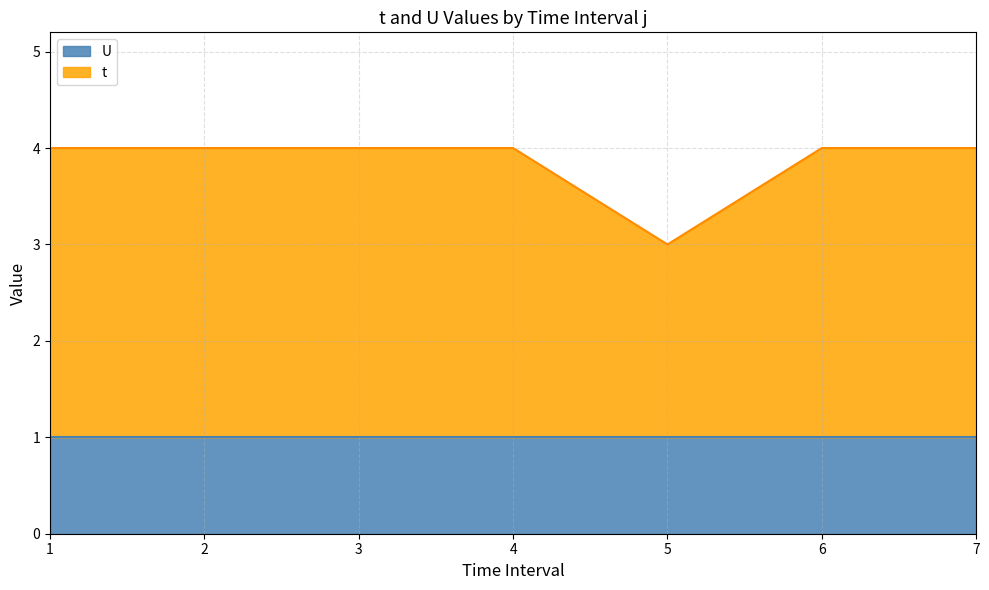

What is the approximate value at 7?

4